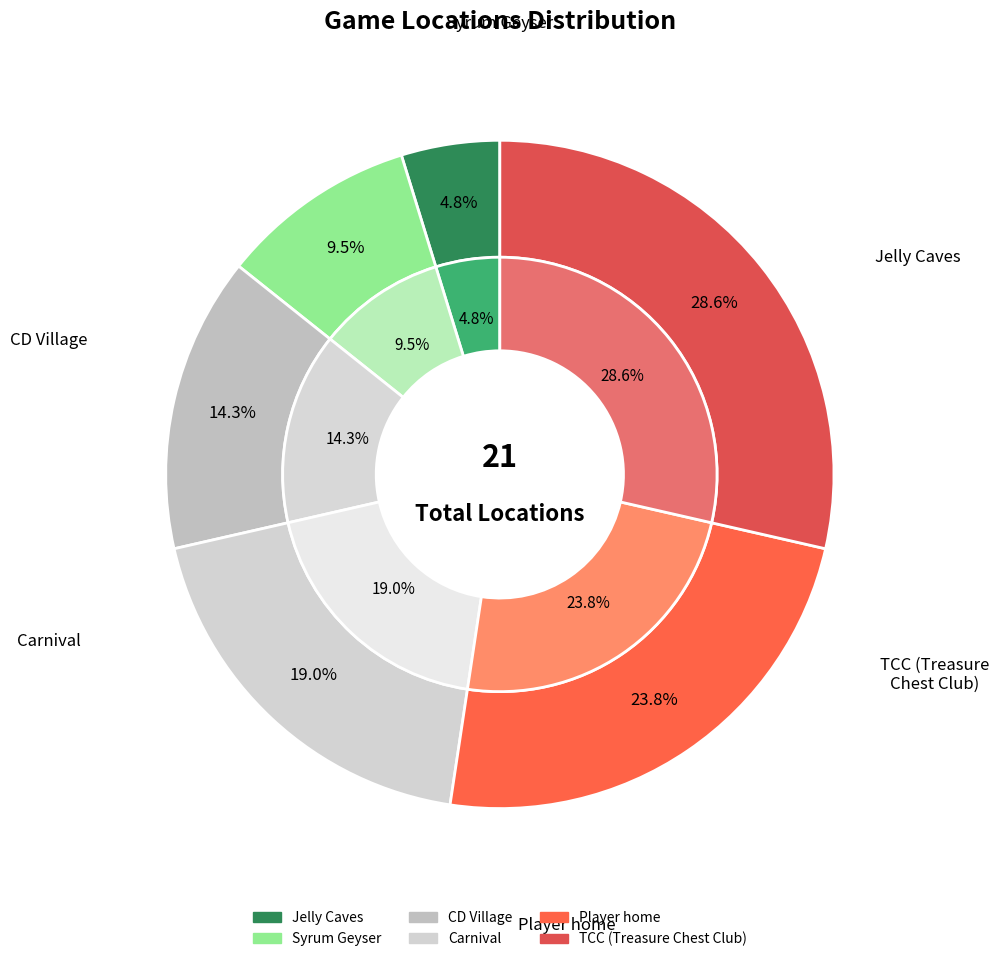

Rank the categories by value from highest to lowest.

TCC (Treasure Chest Club), Player home, Carnival, CD Village, Syrum Geyser, Jelly Caves